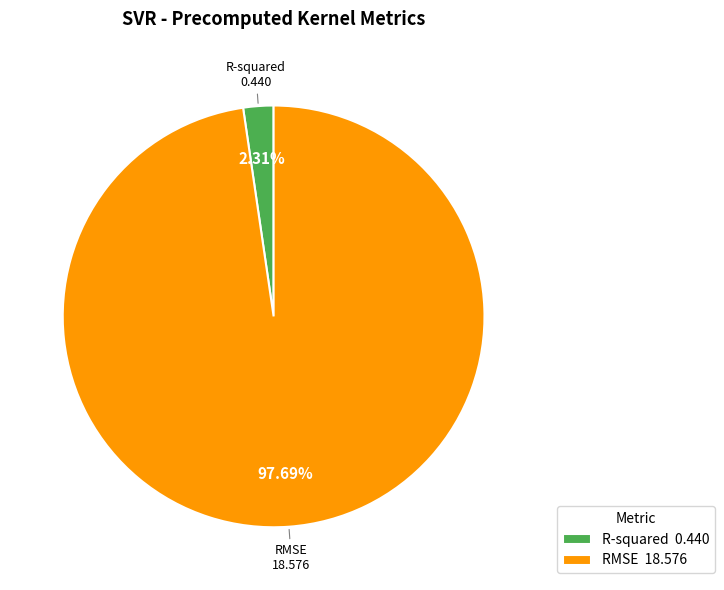

Is there a majority slice in this chart?

Yes